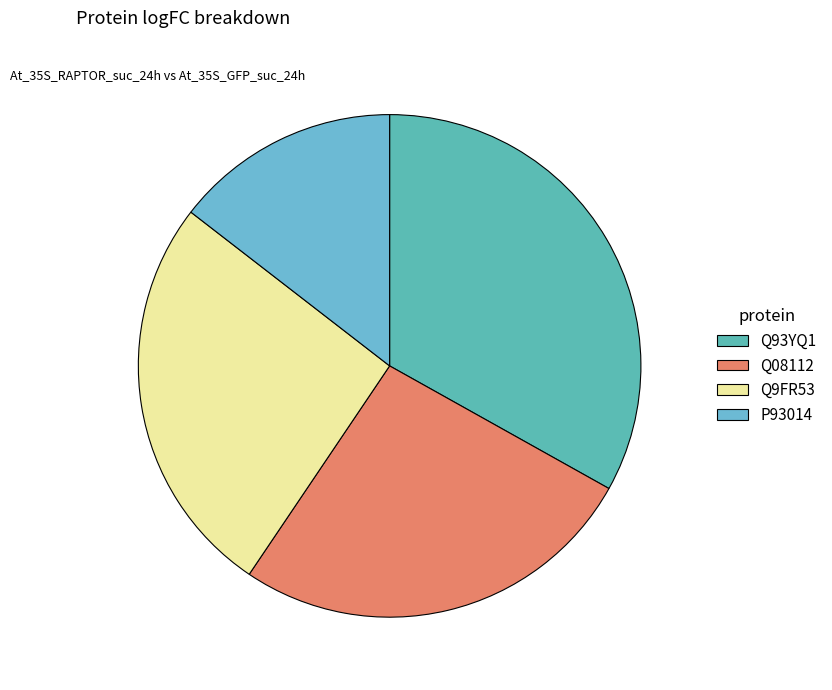

What is the change in value from Q9FR53 to P93014?

-1.2